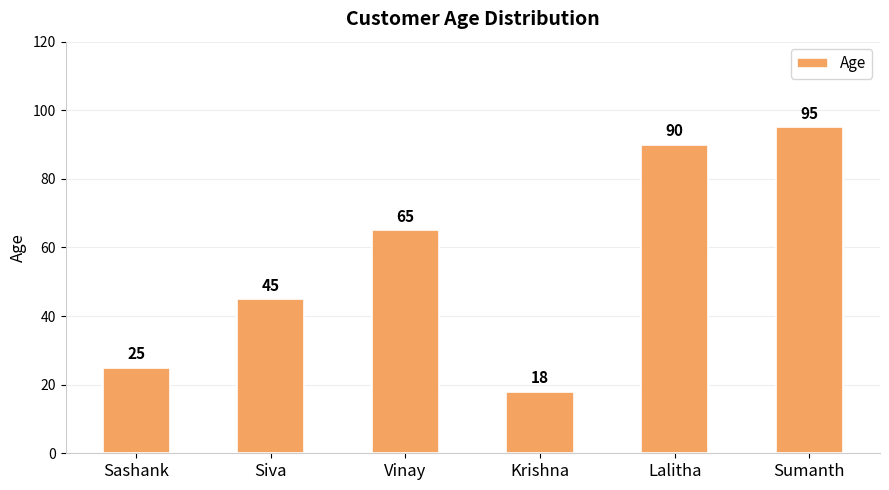

What is the value of the 3rd bar from the left?

65